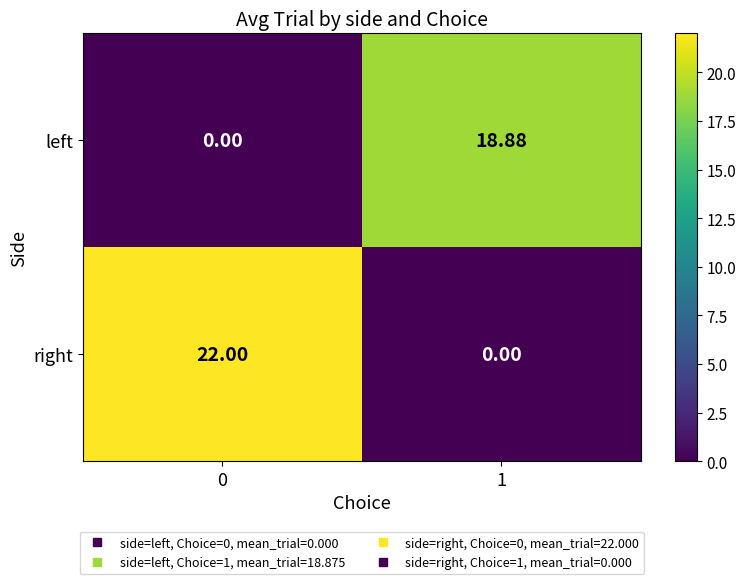

Which series has the widest spread of values?

right